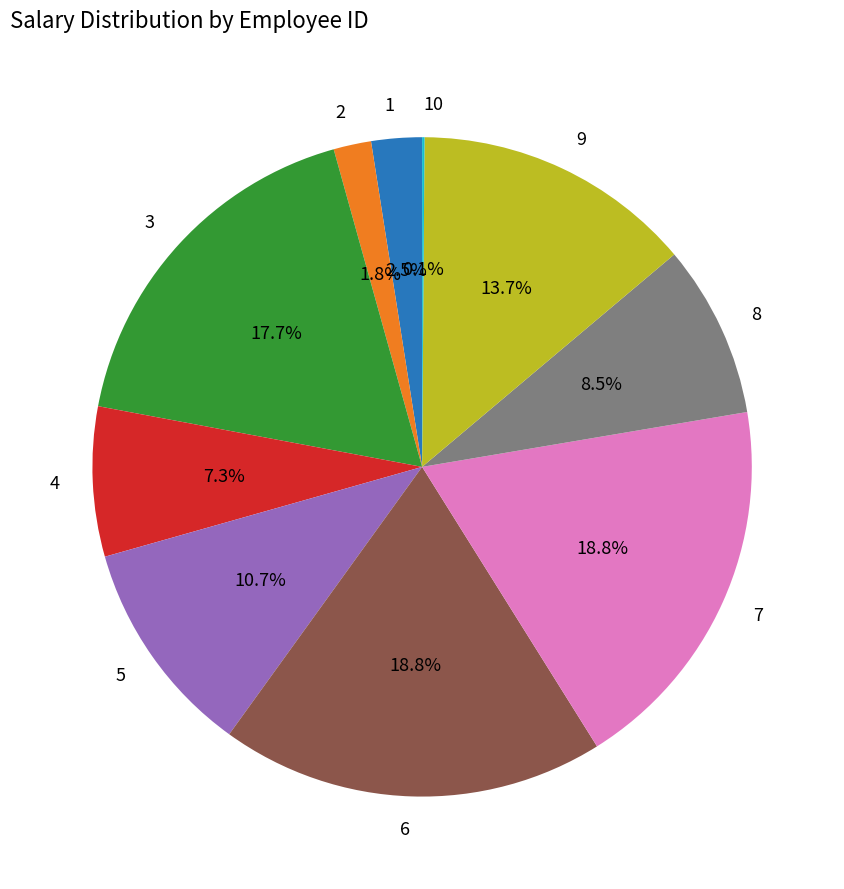

Do 4 and 5 together represent more than half of the pie?

No